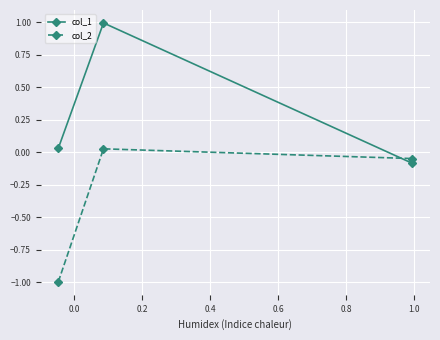

Which series has the largest total across all categories?

col_1